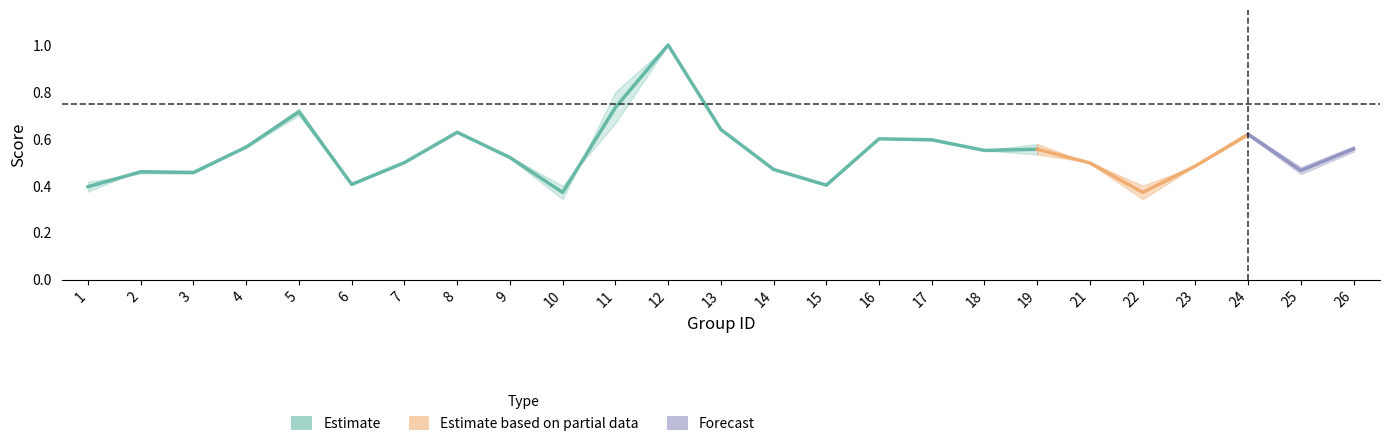

What is the approximate value of f1 at 3?

0.5